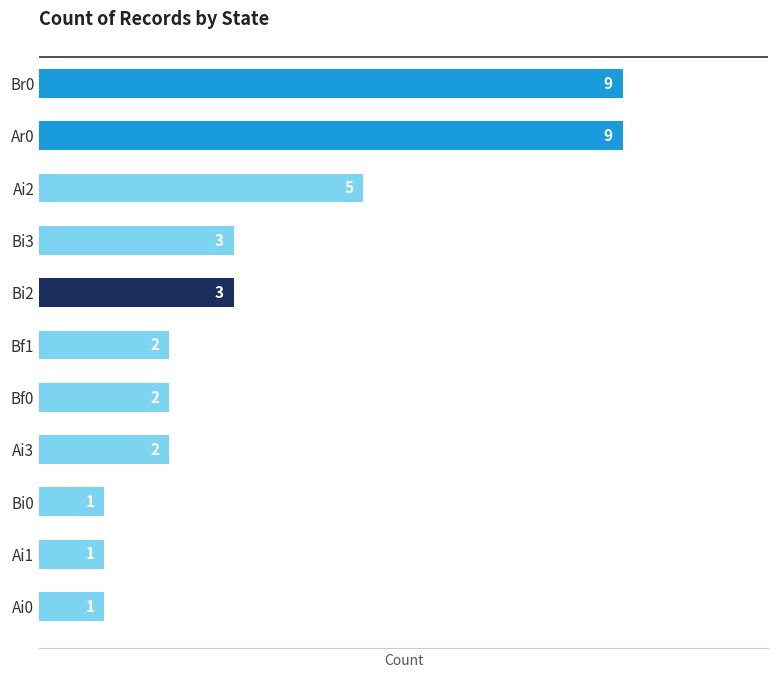

What is the maximum value shown in the chart?

9